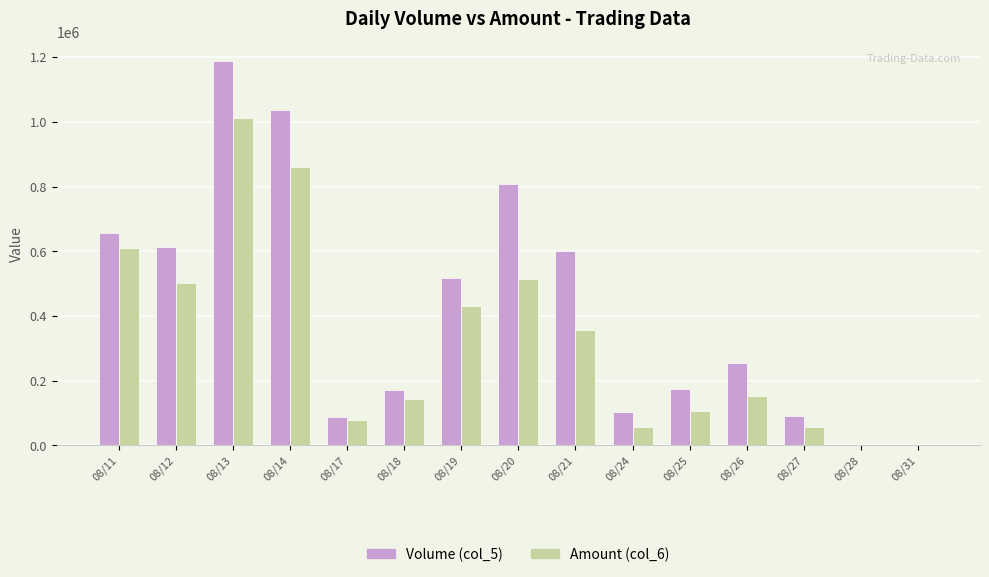

What is the greatest value displayed?

1189000